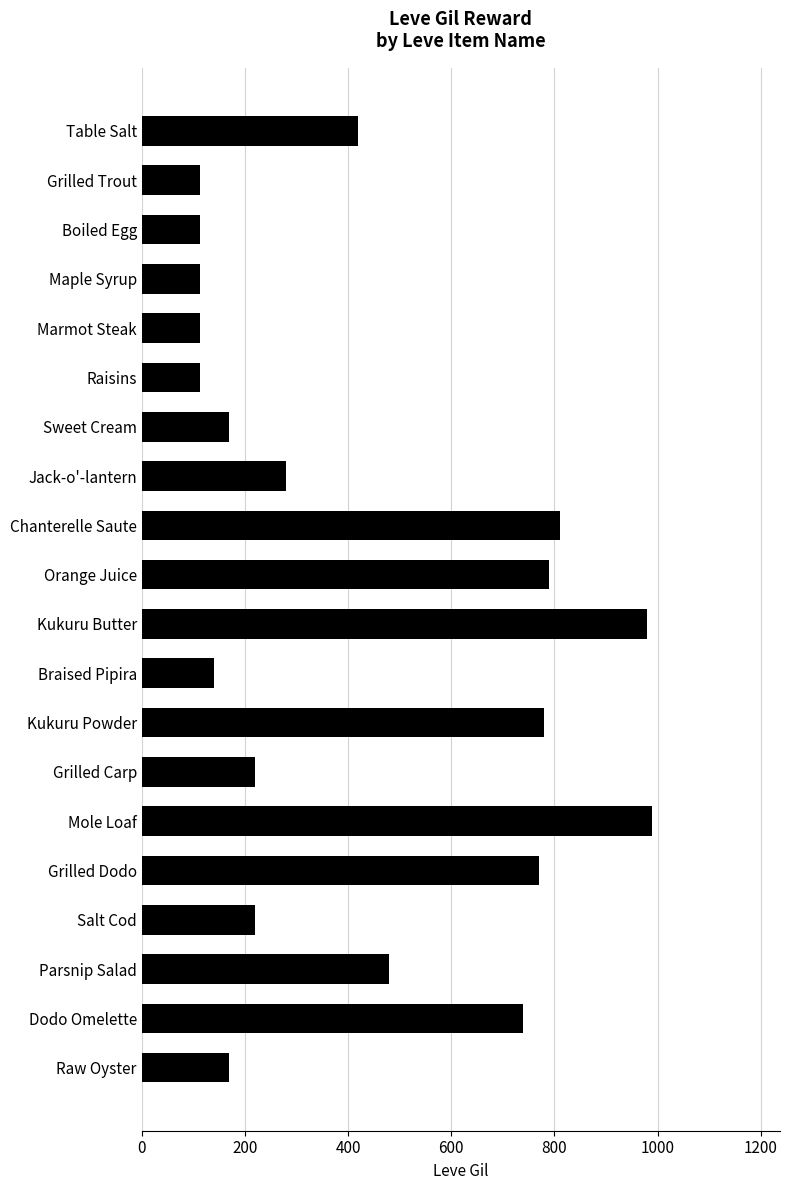

What is the minimum value shown in the chart?

112